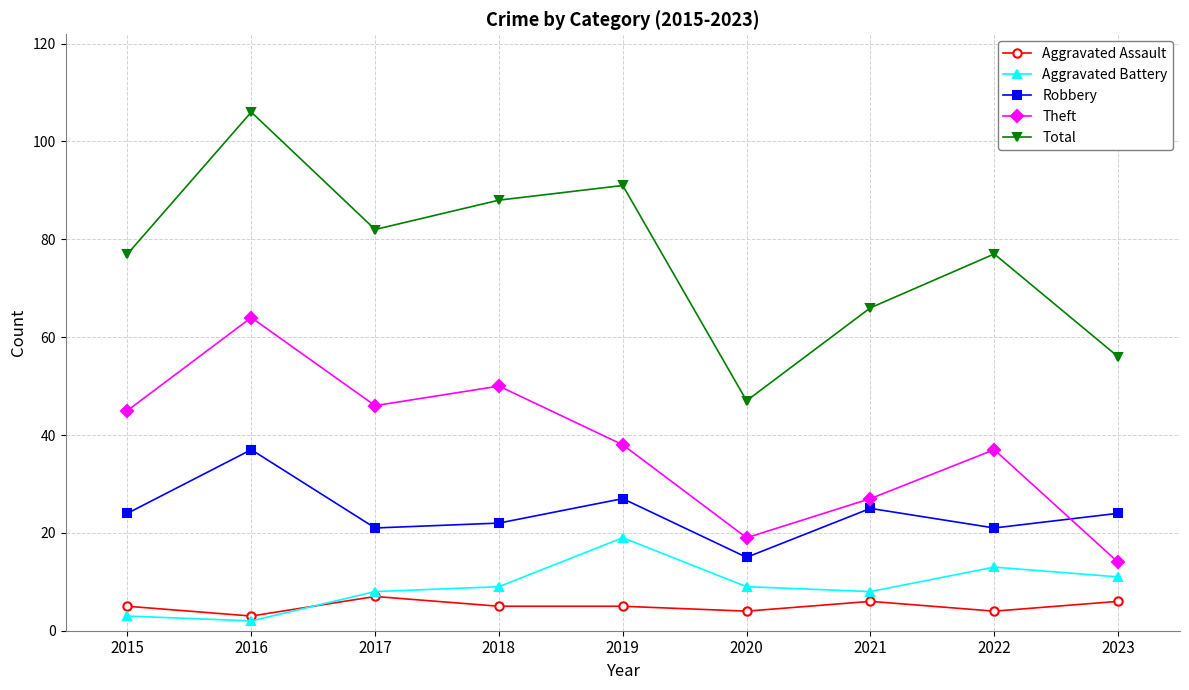

Is the value of Theft at 2020 greater than the value of Aggravated Assault at 2023?

Yes